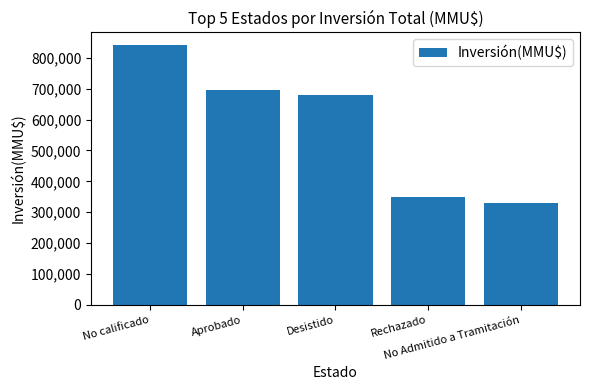

What is the maximum value shown in the chart?

840410